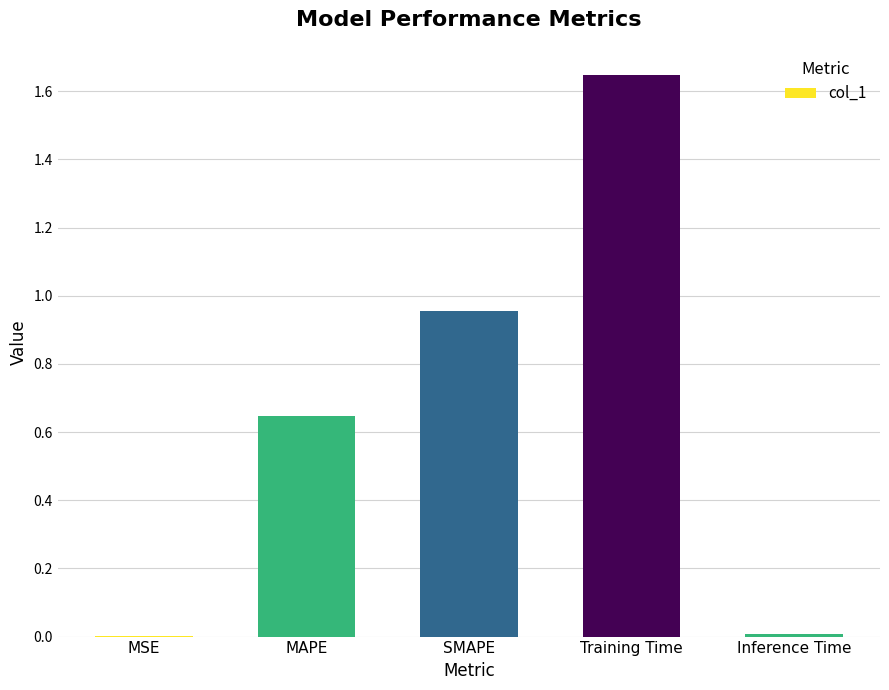

The chart shows a value of 0.0 at MSE. True or false?

True